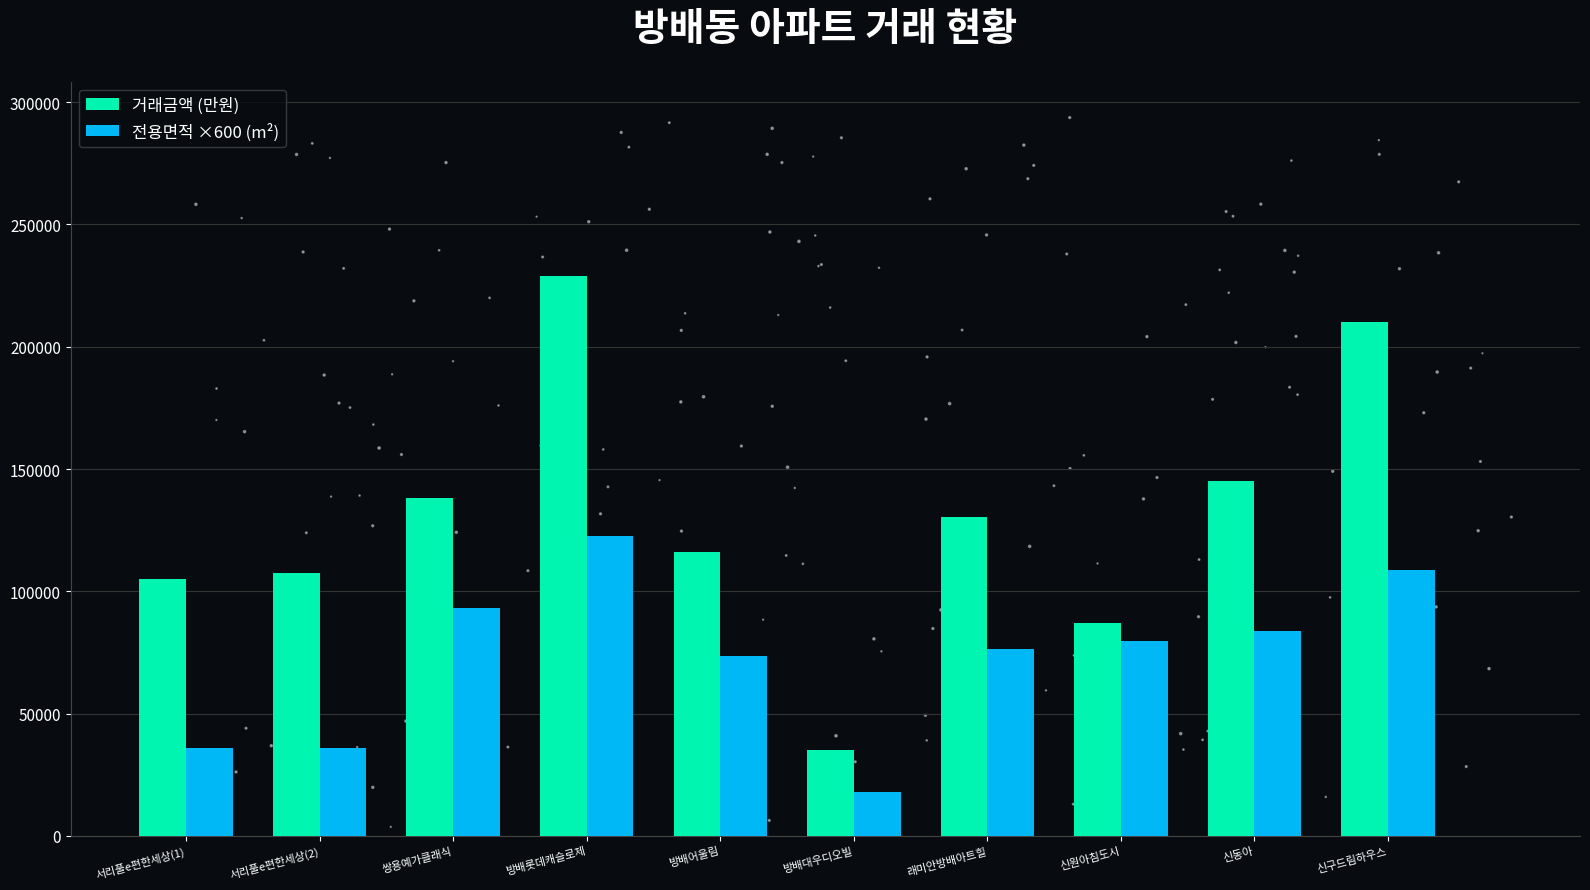

Which series has the widest spread of Y values?

거래금액 (만원)